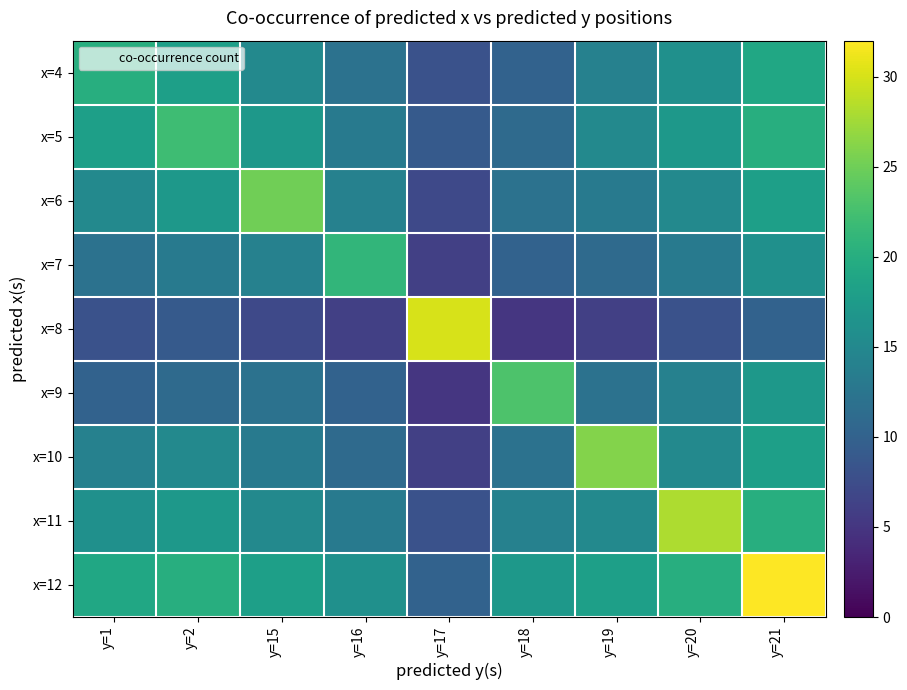

At y=2, list the series in order from smallest to largest.

x=8, x=9, x=7, x=10, x=6, x=11, x=4, x=12, x=5